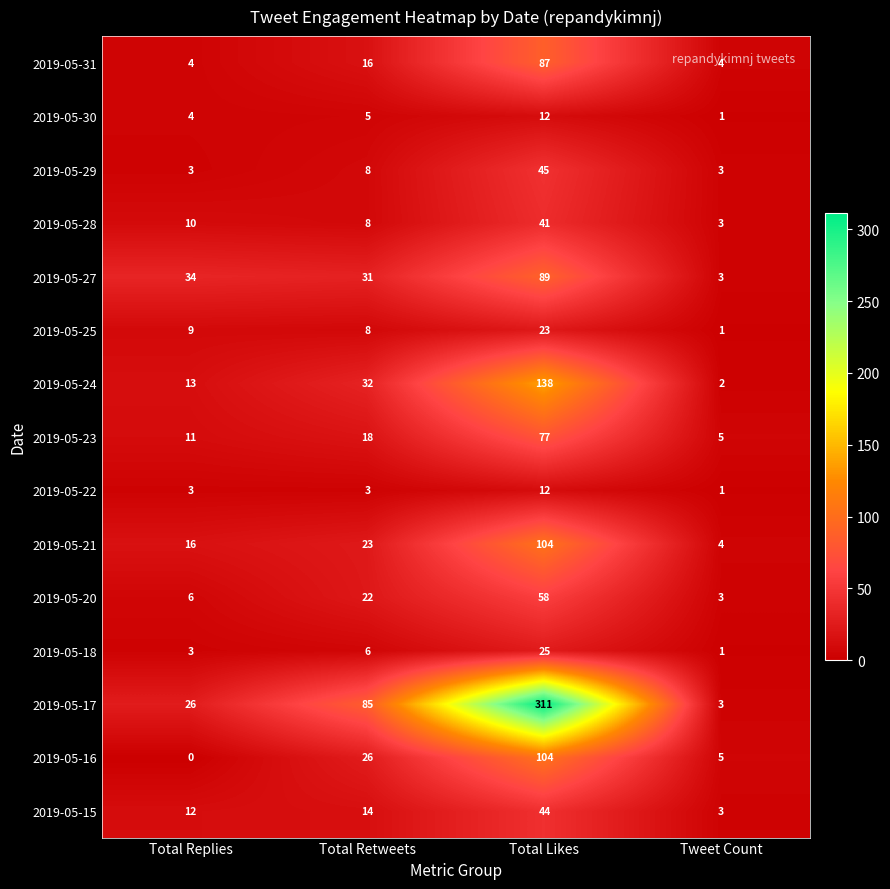

Count the number of data series in this chart.

15